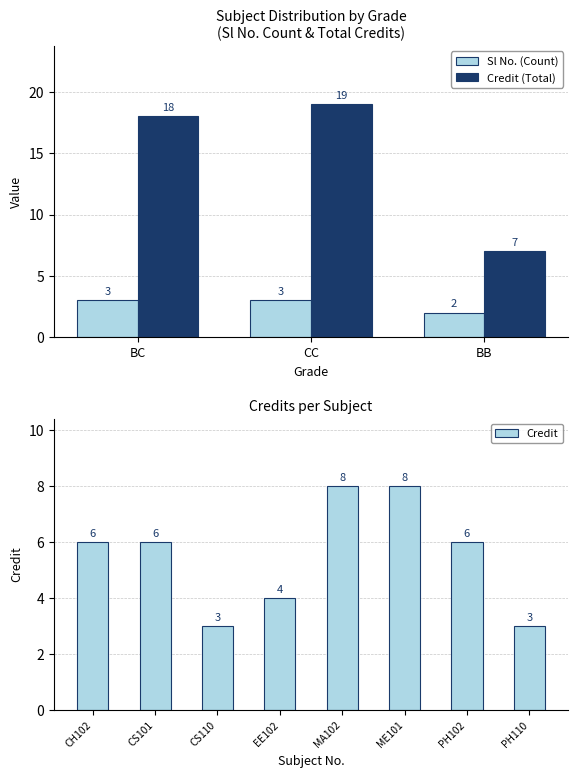

What is the difference between the maximum and second lowest values in the Credit series?

5